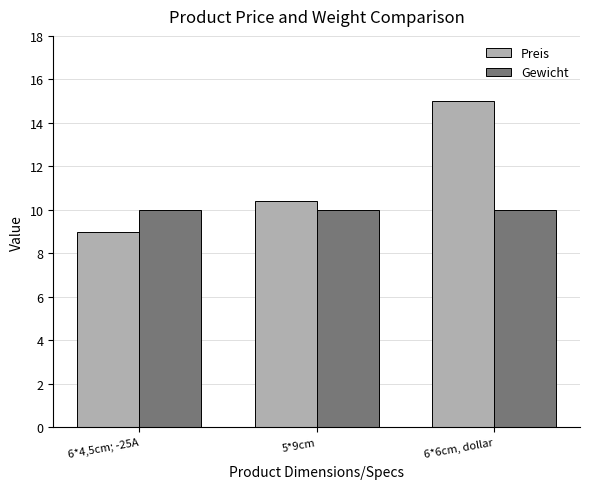

What is the difference between the highest and lowest values at 5*9cm?

0.4